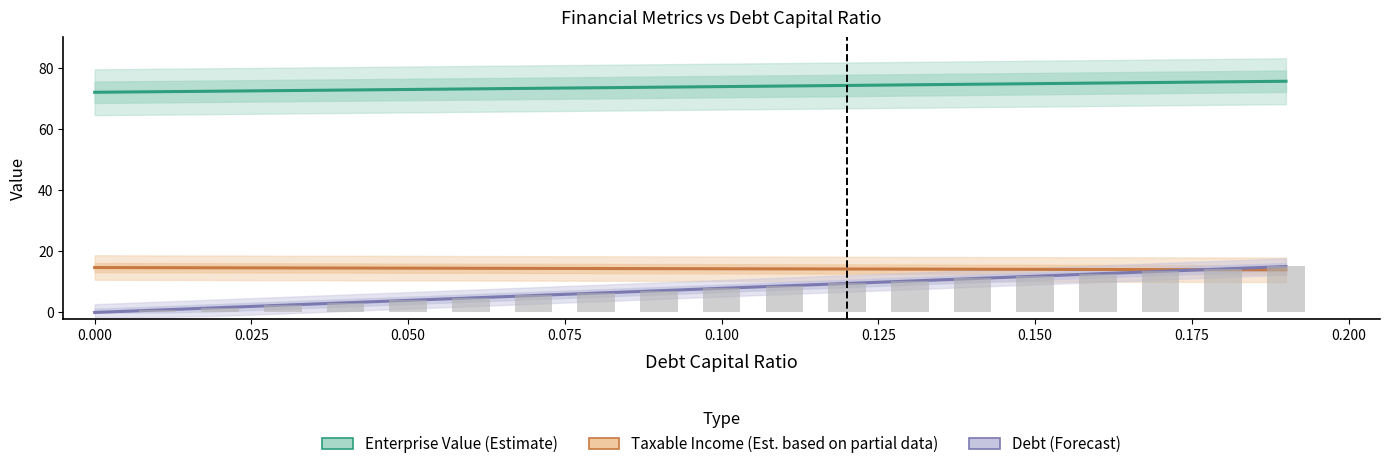

How many groups of bars are there?

20